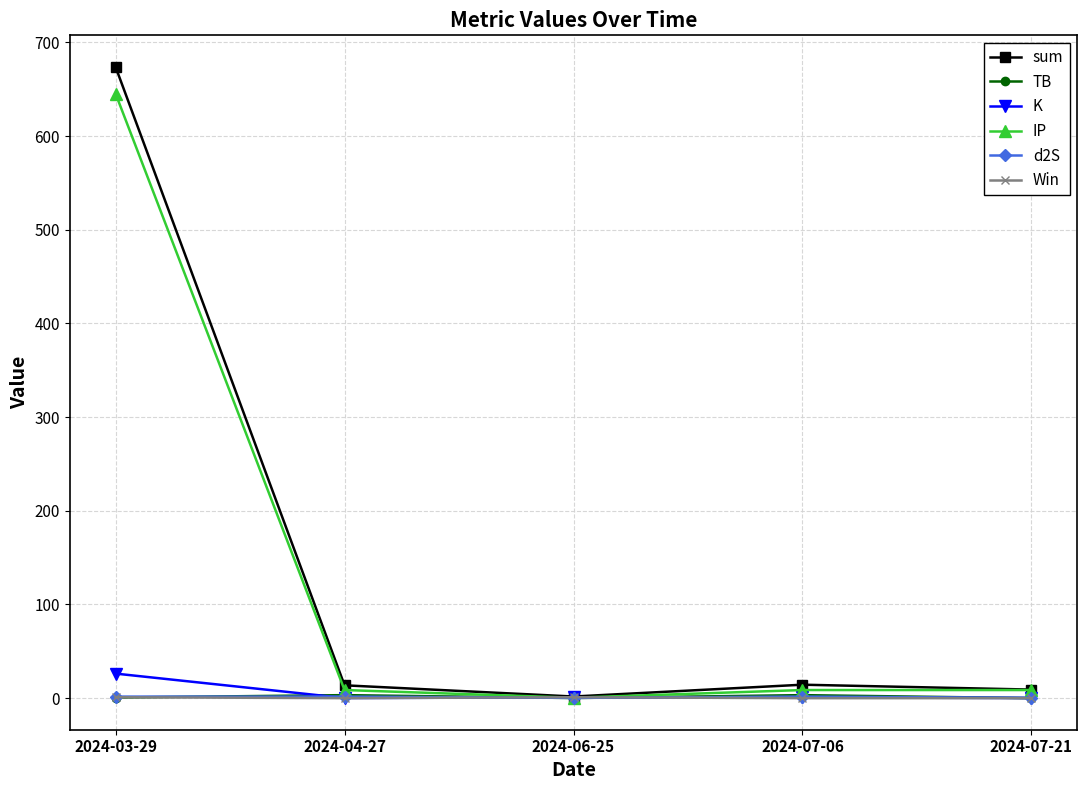

Is it true that K equals 26.2 at 2024-03-29?

True